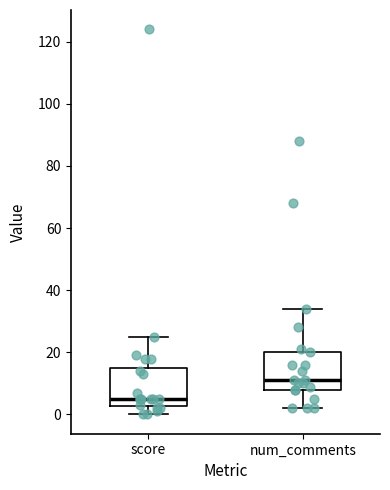

Which box's median line is the lowest?

score